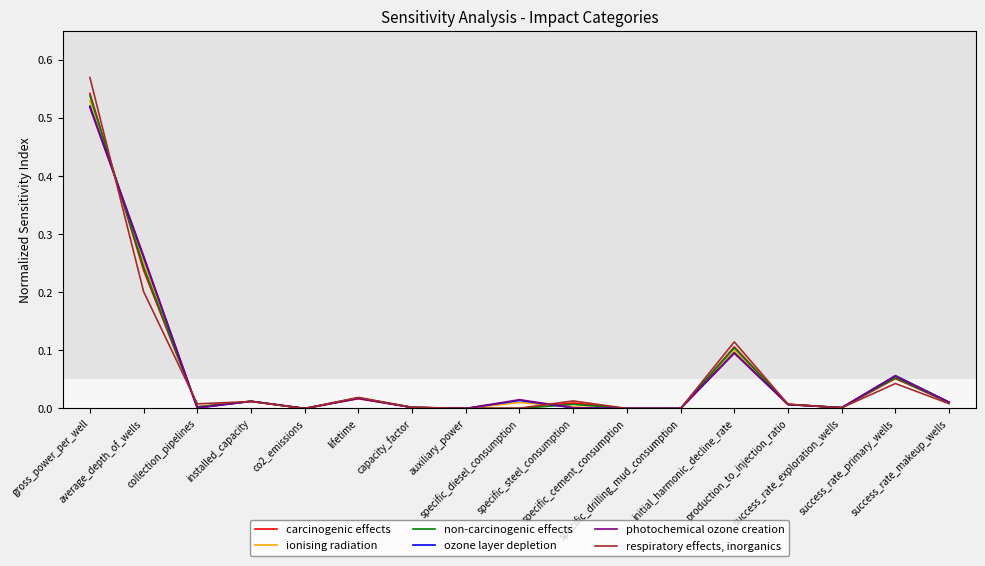

Where do respiratory effects, inorganics and ionising radiation first cross each other?

gross_power_per_well and average_depth_of_wells